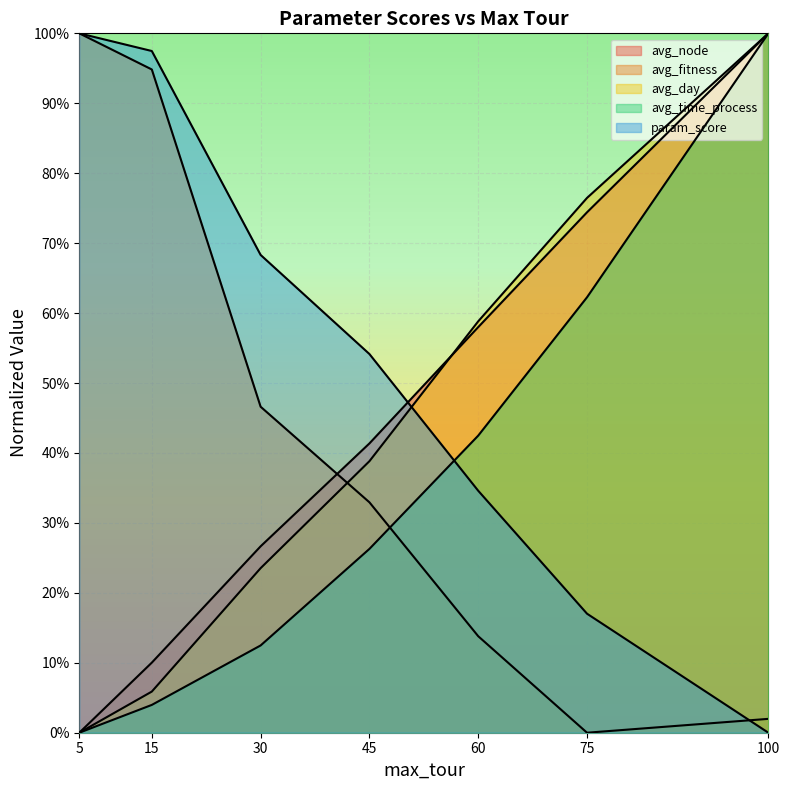

At how many categories does at least one series exceed 0?

7